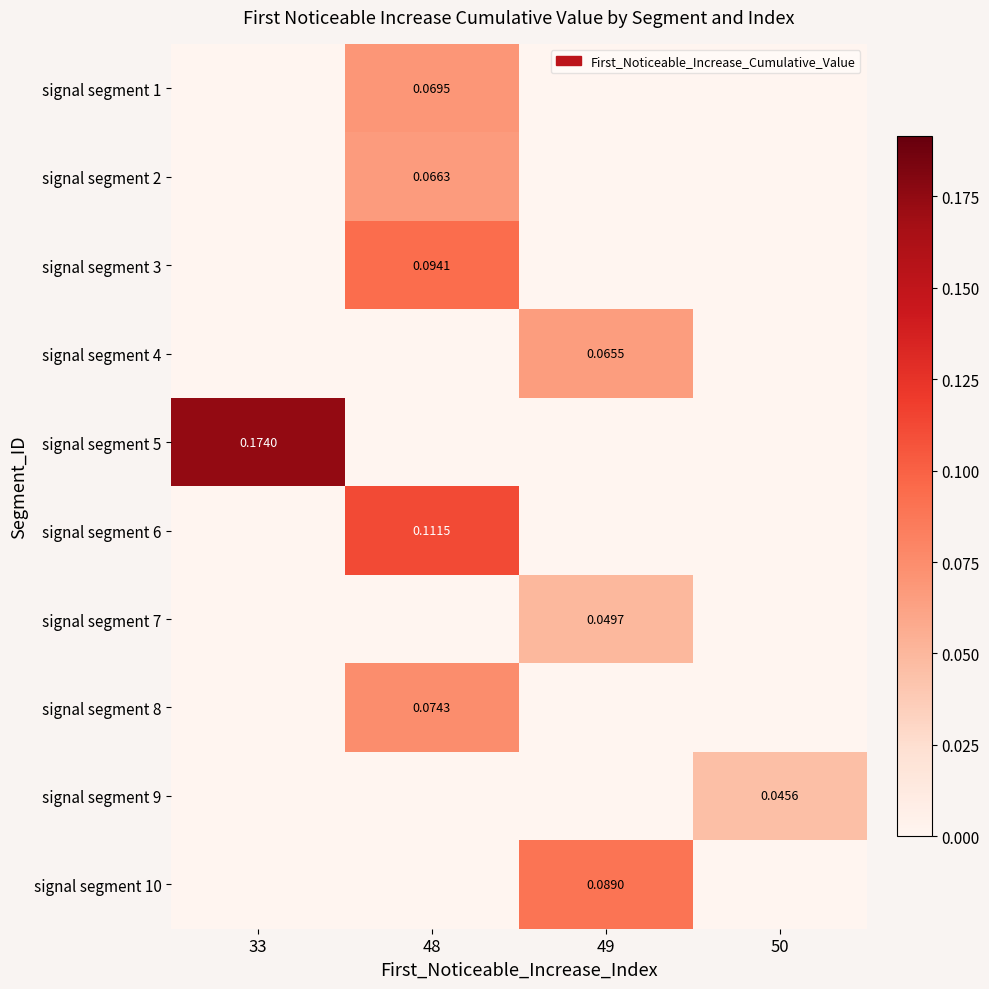

Rank the categories by signal segment 1 value from lowest to highest.

33, 49, 50, 48